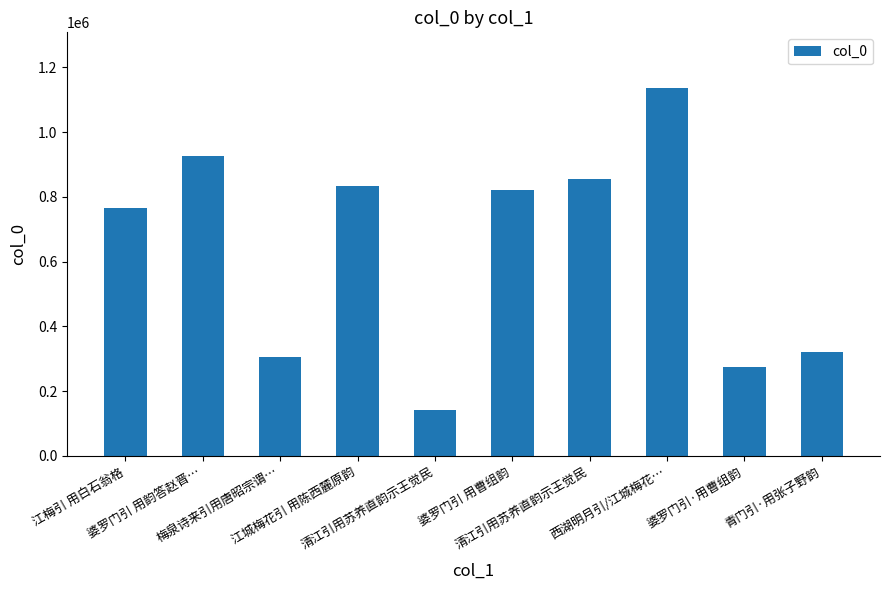

How many bars are there in total?

10